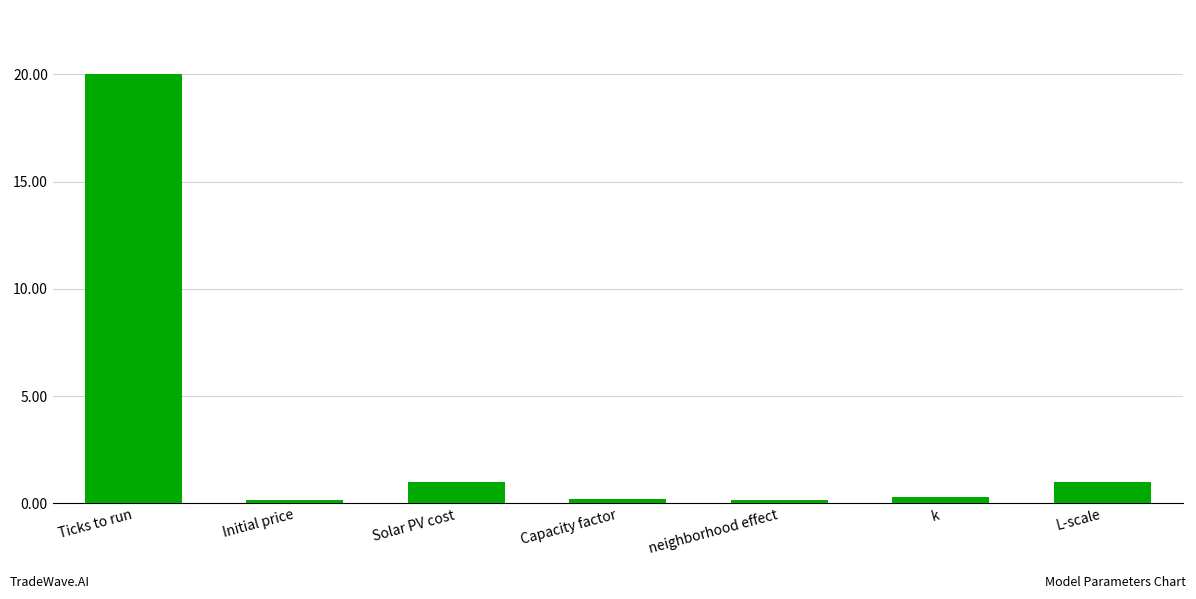

How many bars are there in total?

7